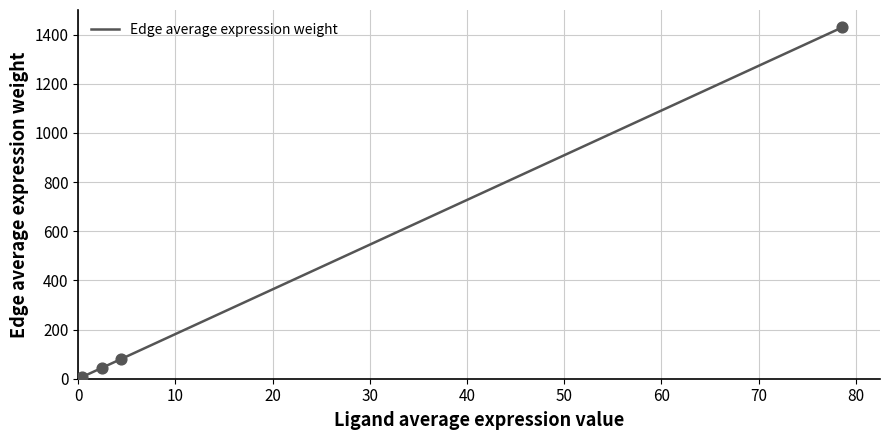

What is the difference between the second highest and minimum values?

73.9